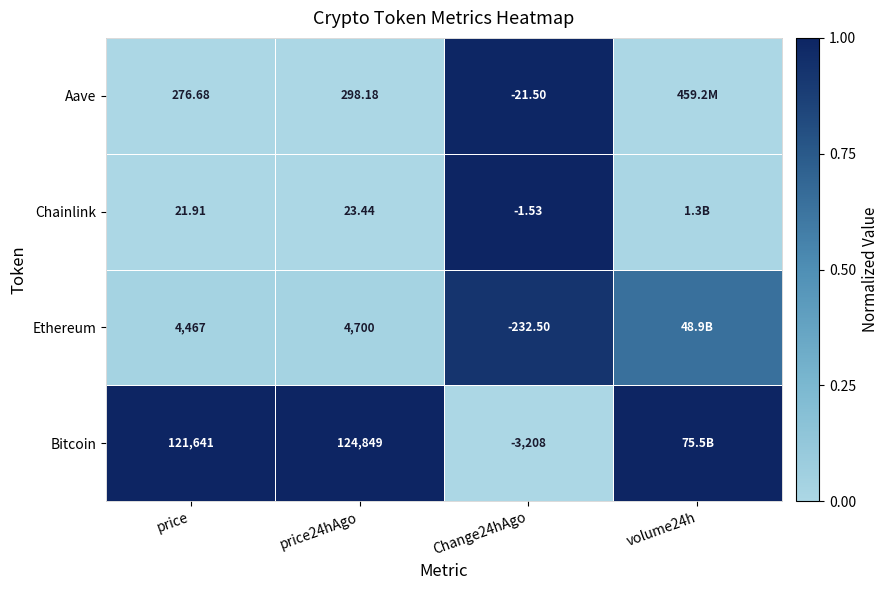

At how many categories does at least one series exceed 0?

4